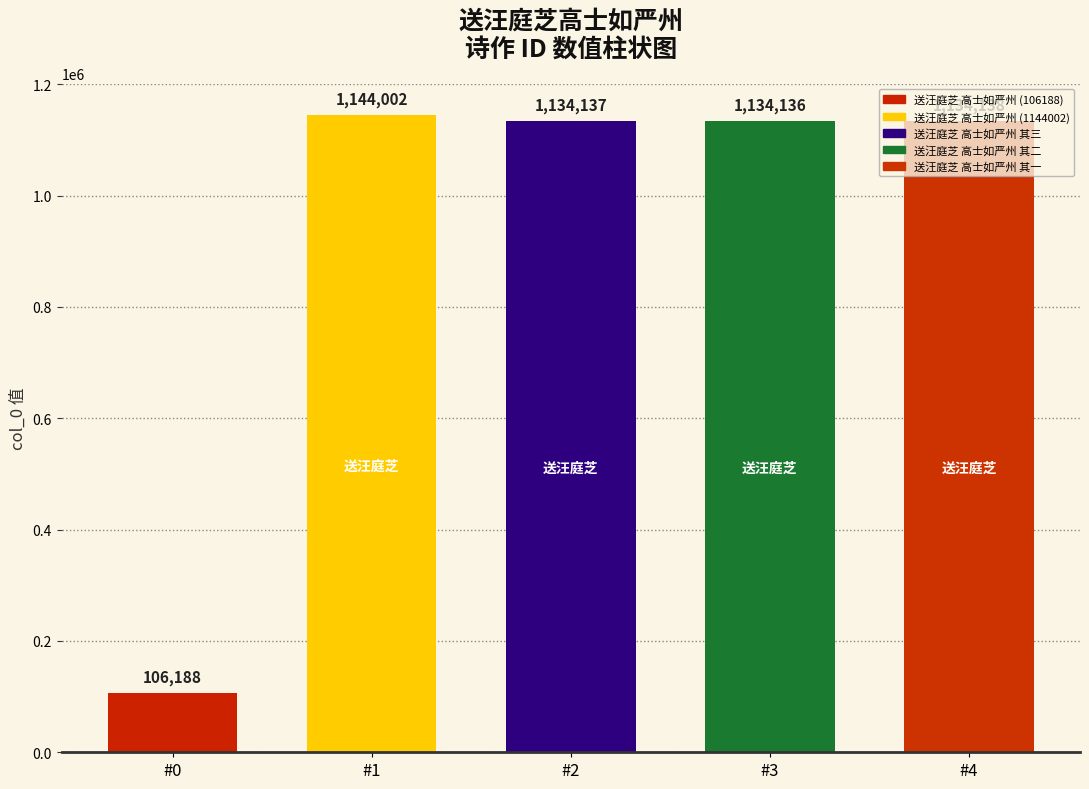

Reading left to right, extract all data points from this chart.

送汪庭芝高士如严州=106188	送汪庭芝高士如严州=1144002	送汪庭芝高士如严州 其三=1134137	送汪庭芝高士如严州 其二=1134136	送汪庭芝高士如严州 其一=1134138